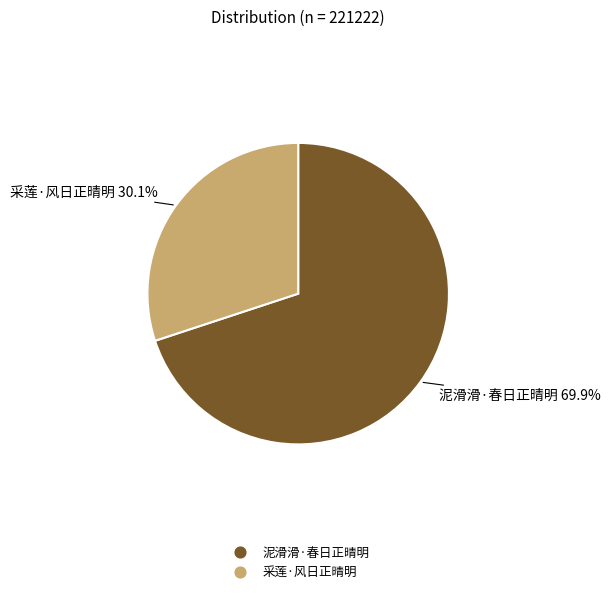

Approximately how many times larger is the value at 泥滑滑·春日正晴明 compared to 采莲·风日正晴明?

2.3